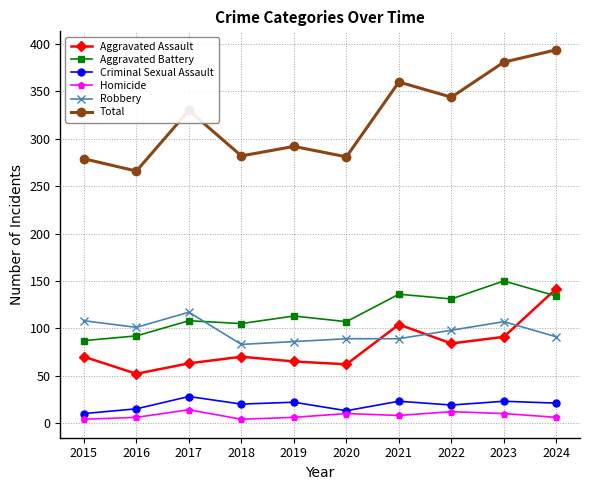

At which category does Total reach its first local valley?

2016